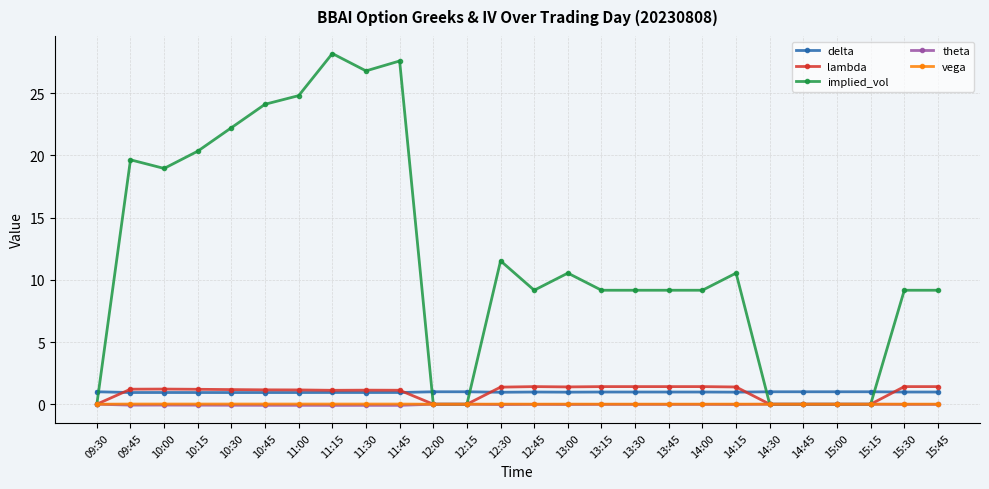

Between which two adjacent categories do delta and implied_vol first intersect?

09:30 and 09:45